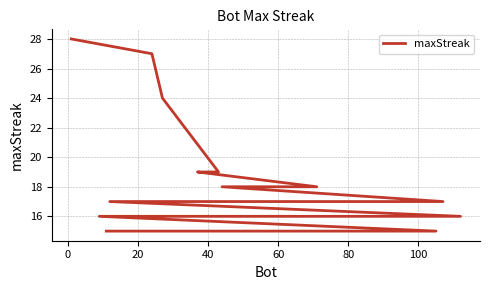

How many lines are shown in the chart?

1